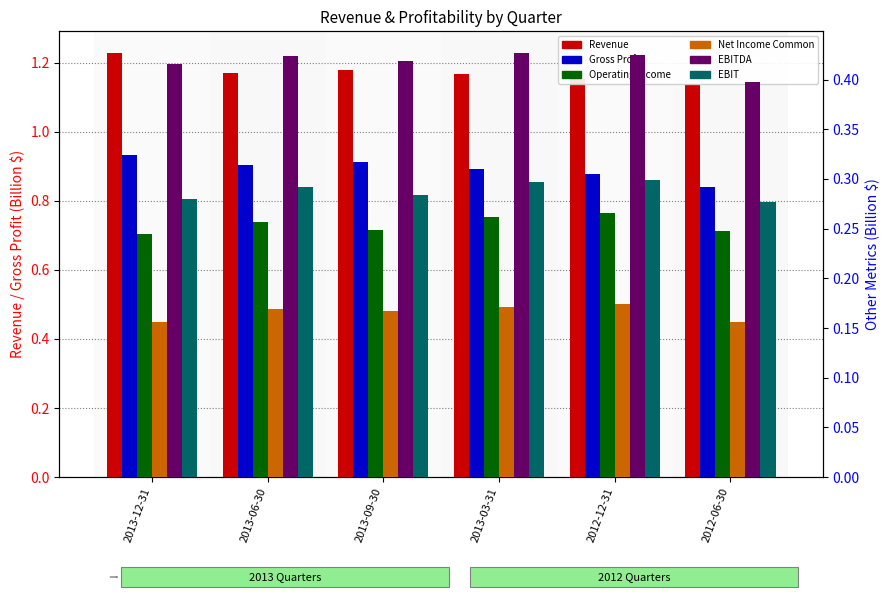

Which series has the widest spread of values?

Gross Profit